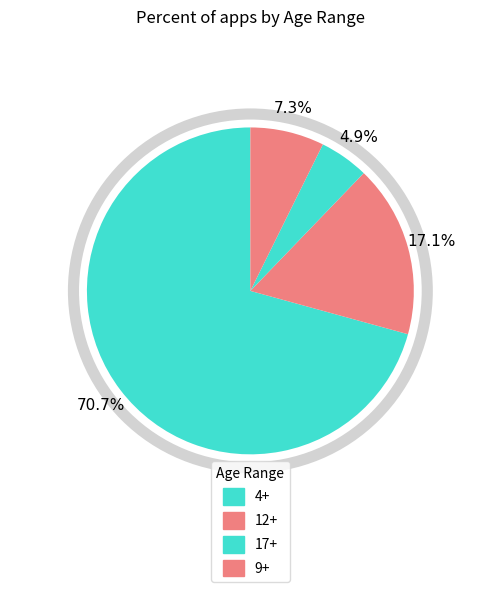

Which category accounts for the majority?

4+